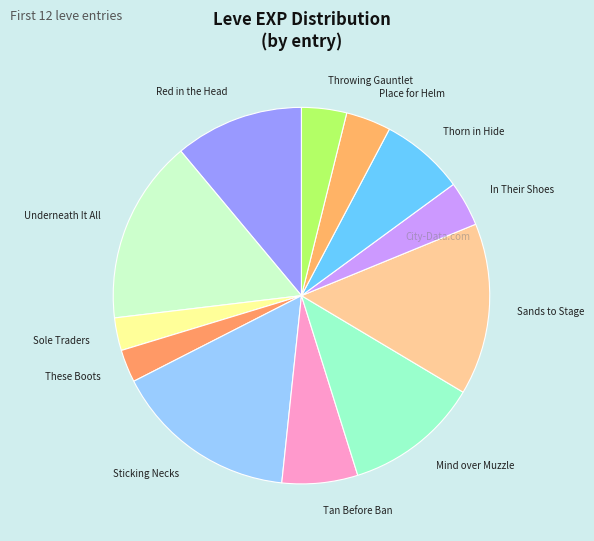

How many slices are in this pie chart?

12